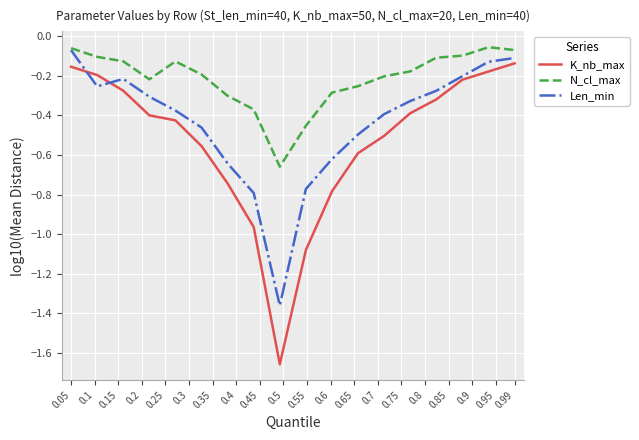

True or false: K_nb_max and N_cl_max cross at least once.

False